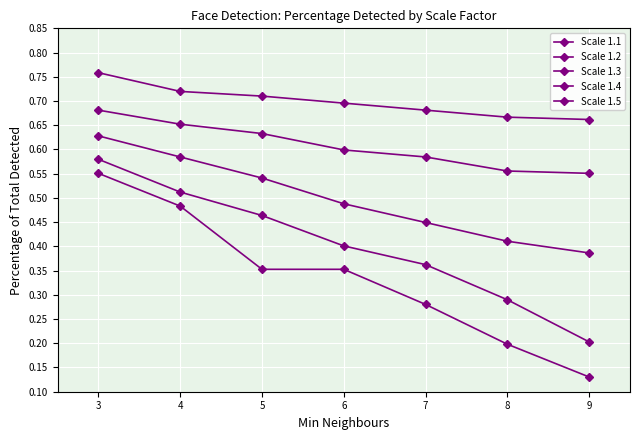

How many lines are shown in the chart?

5